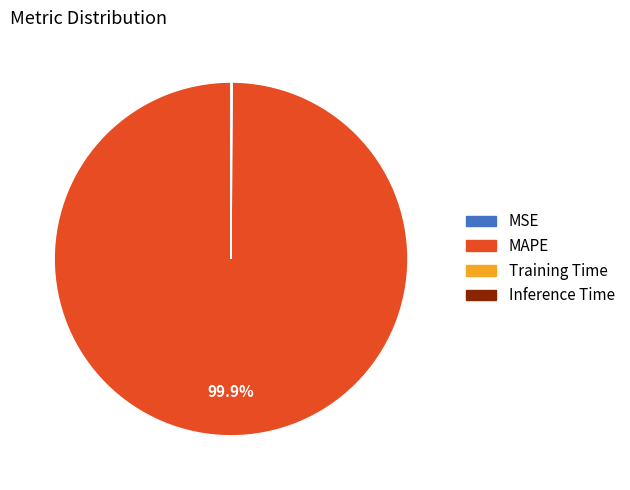

Is there any slice that represents more than half of the pie?

Yes